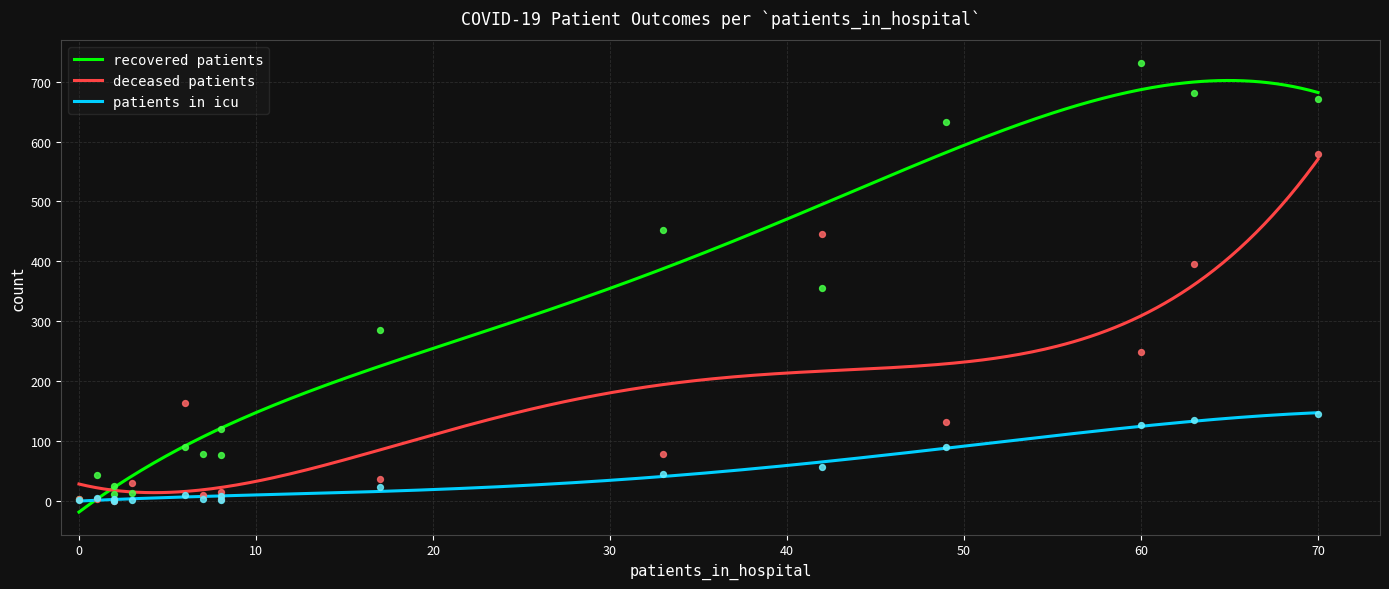

Which series has the widest spread of Y values?

recovered_patients